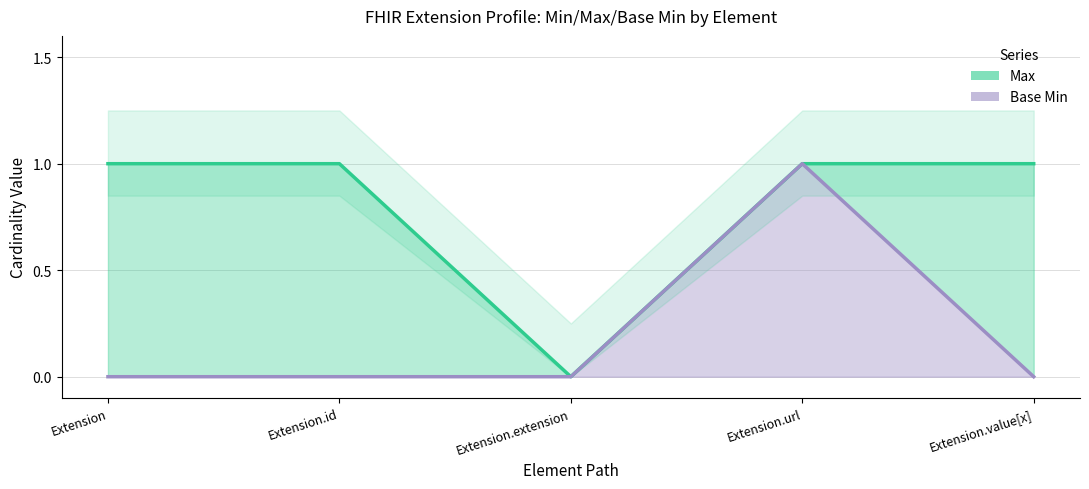

What is the label of the 1st point from the right?

Extension.value[x]